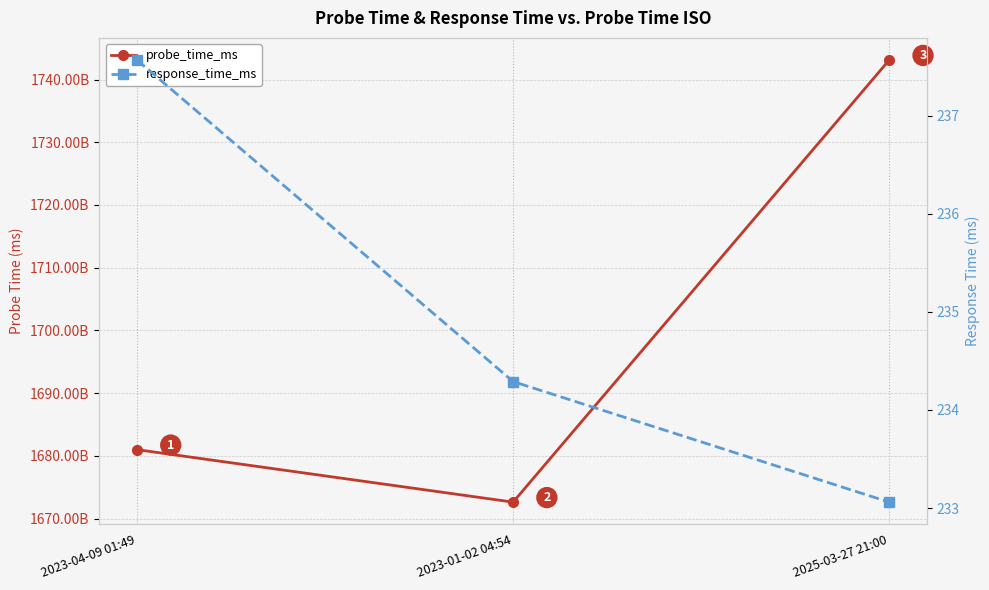

What are all the series names shown in the legend?

probe_time_ms, response_time_ms